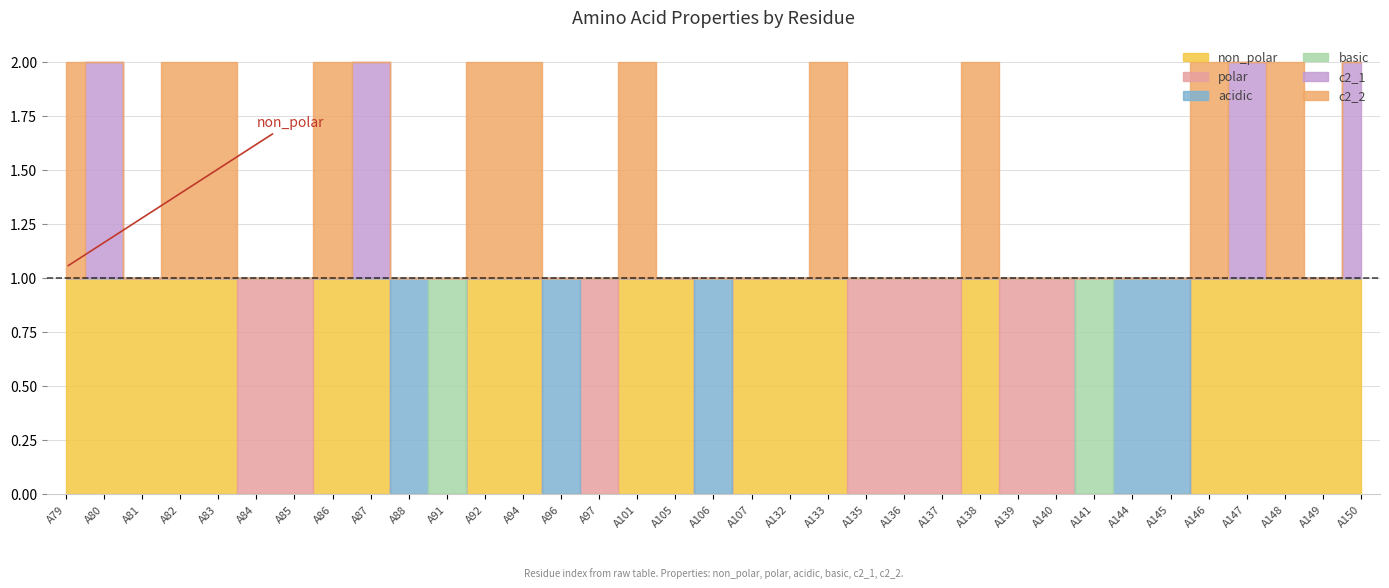

Which category has the highest value in the c2_1 series?

A80